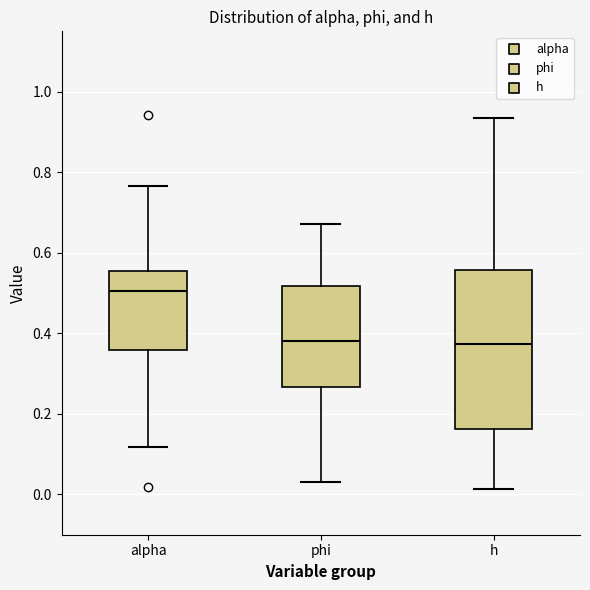

Which box's median line is the highest?

alpha